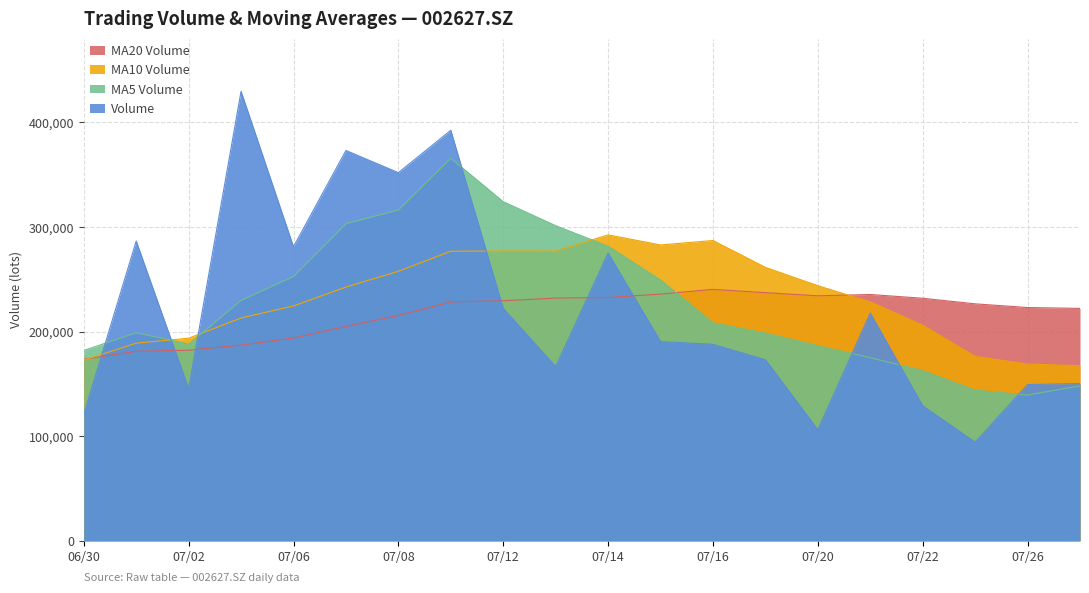

True or false: vol has a value of 351932.8 at 20210708.

True